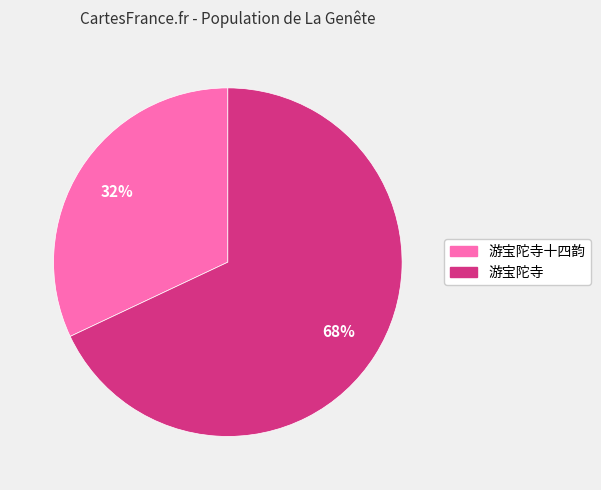

To the nearest percent, what is the average slice percentage?

50%